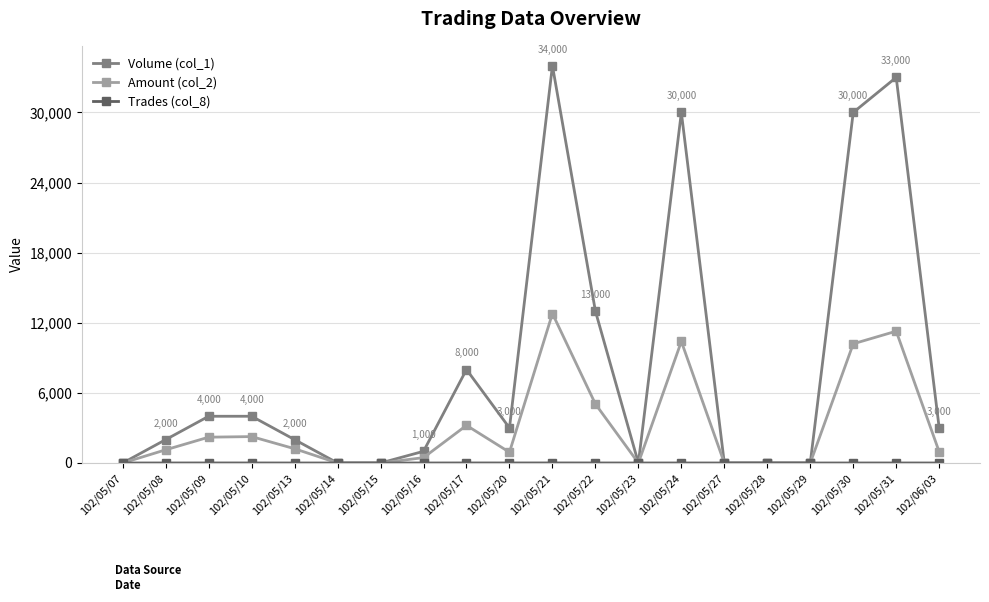

At which category is the sum across all series the highest?

102/05/21